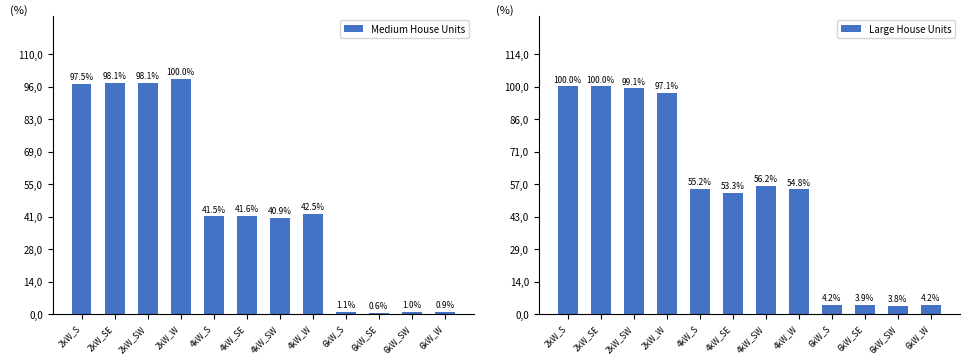

Which label corresponds to the largest value in the chart?

2kW_S